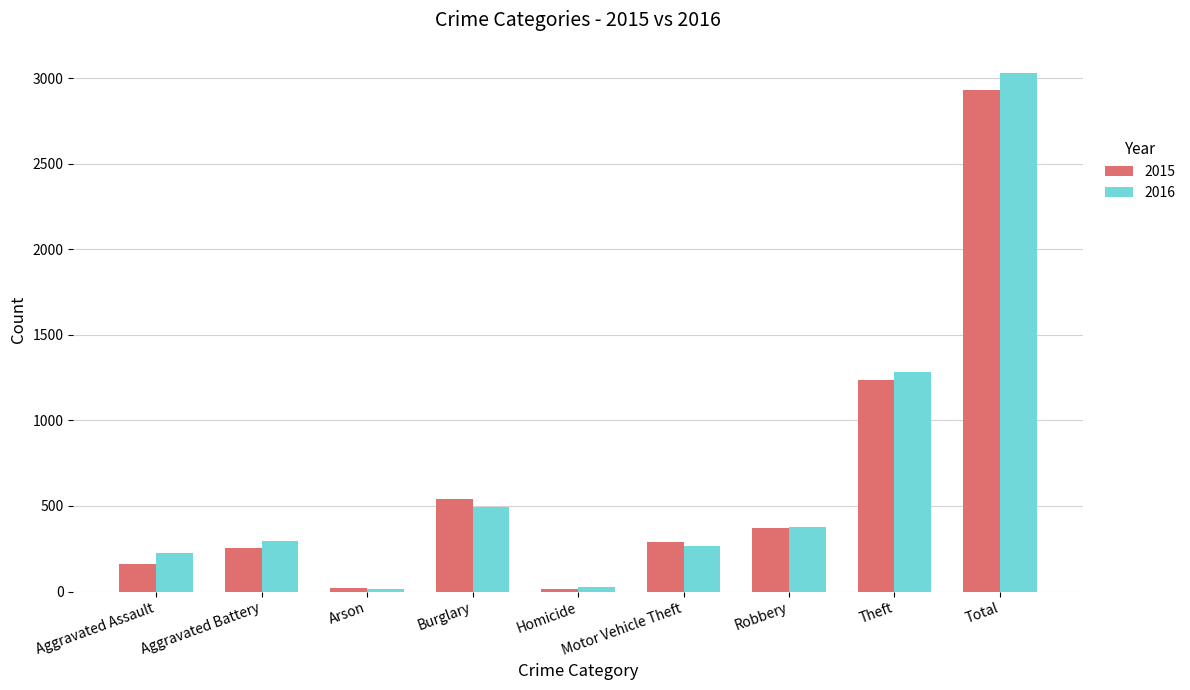

The 2016 series shows 2056 at Total. True or false?

False